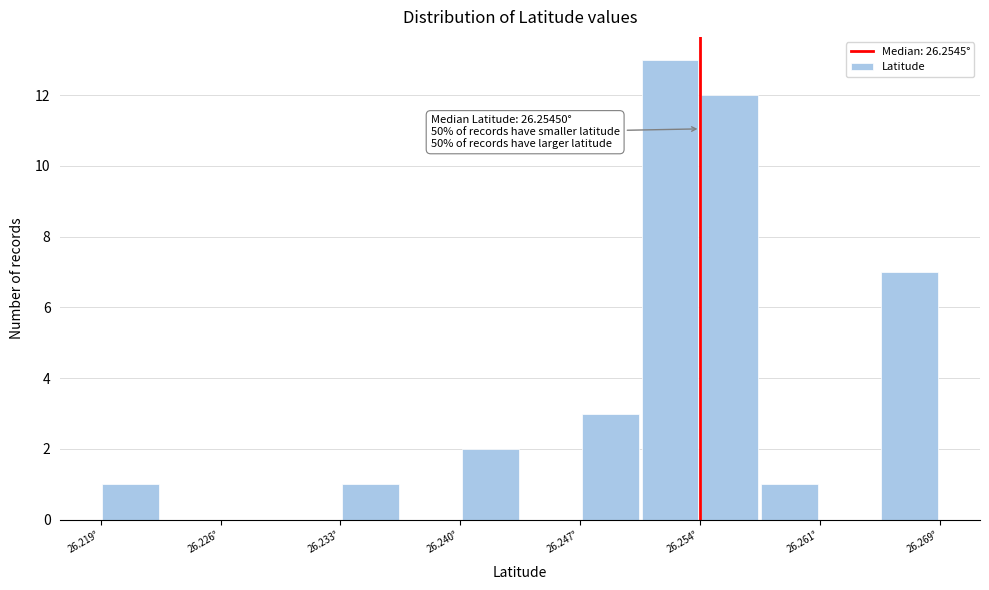

Around what value on the x-axis is the tallest bar? Give the approximate position of its centre, as read against the axis.

26.253